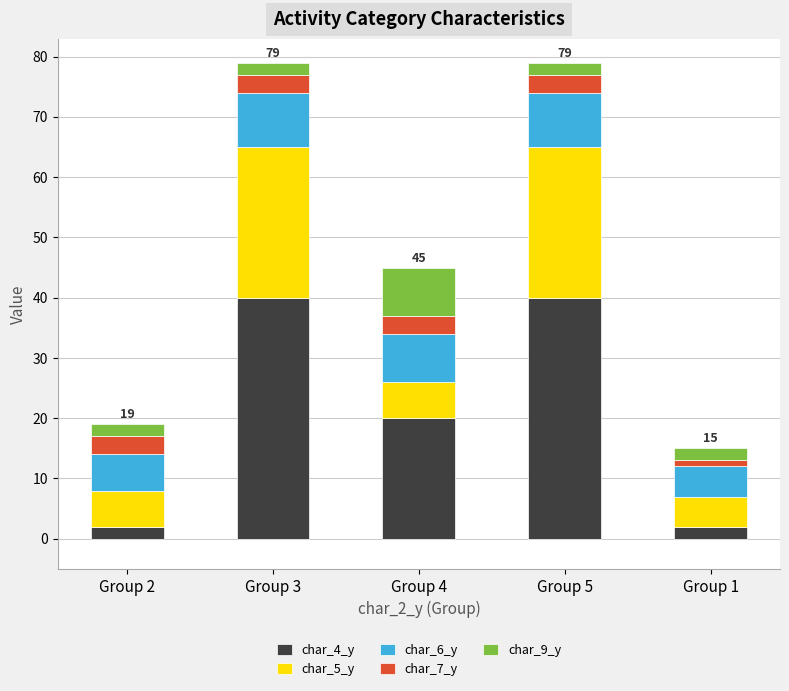

Is it true that char_4_y equals 40 at Group 5?

True